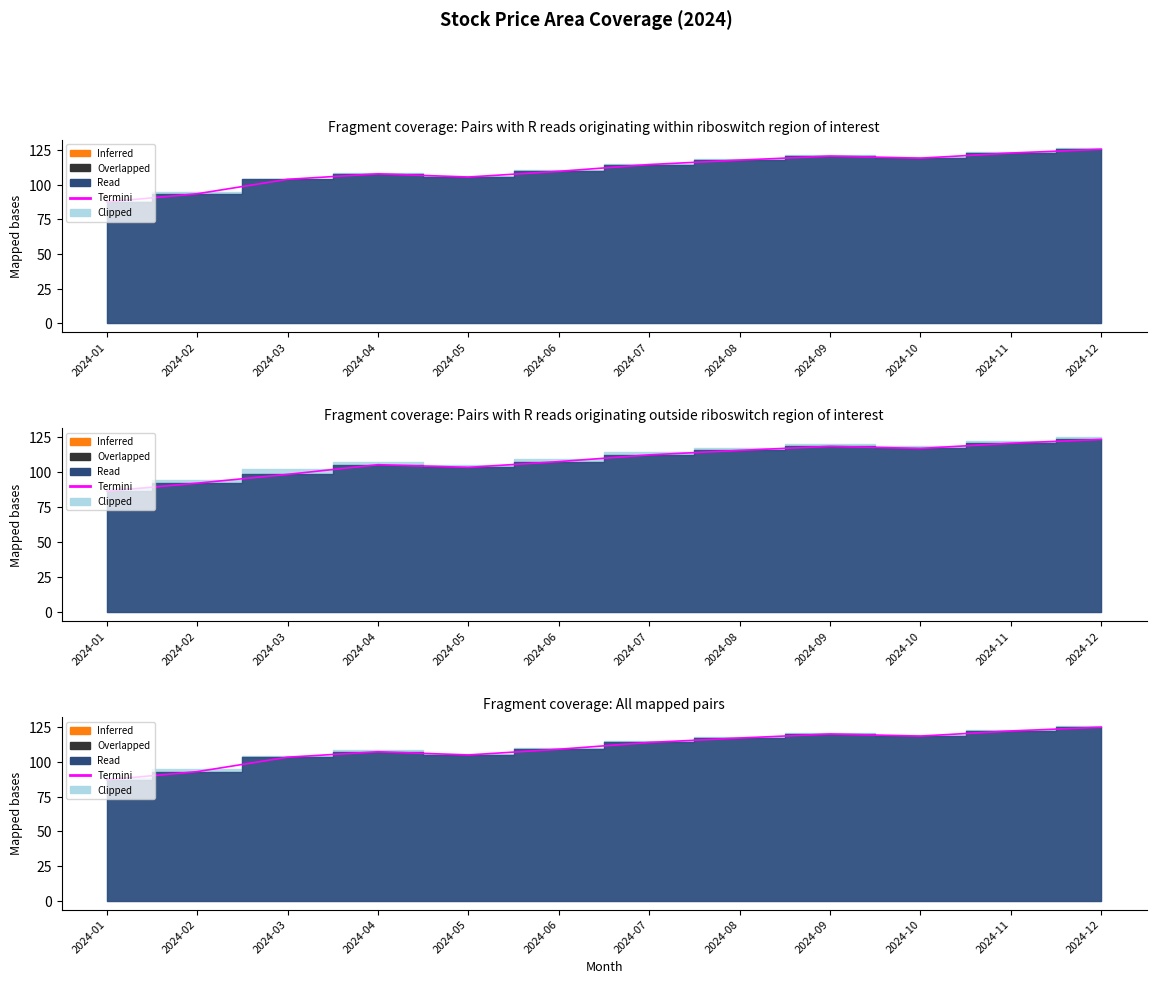

The value at 2024-11 is 193.2. True or false?

False